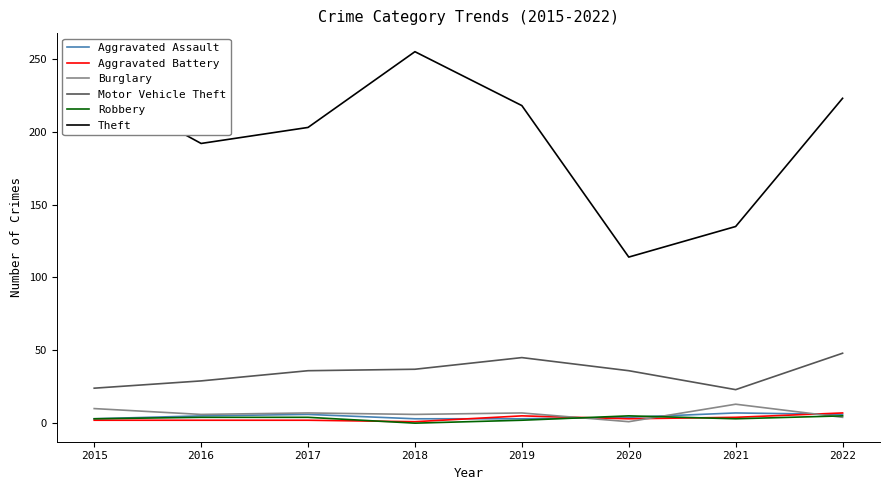

Between 2019 and 2021, which series saw the biggest shift?

Theft